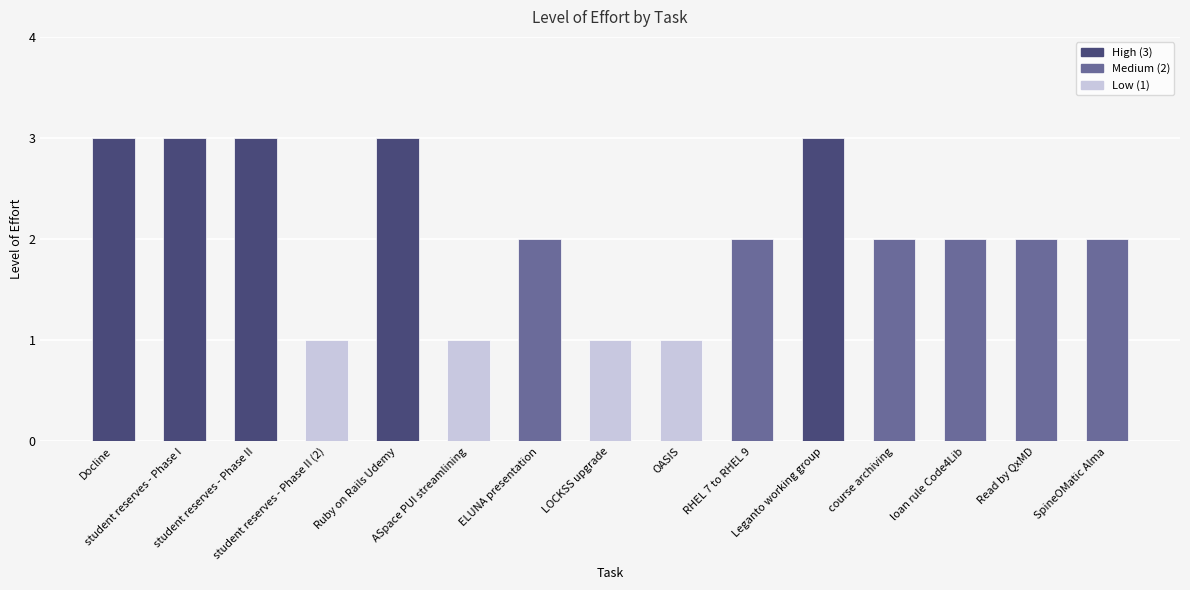

What is the ratio of the value at Ruby on Rails Udemy to the value at Read by QxMD?

1.5